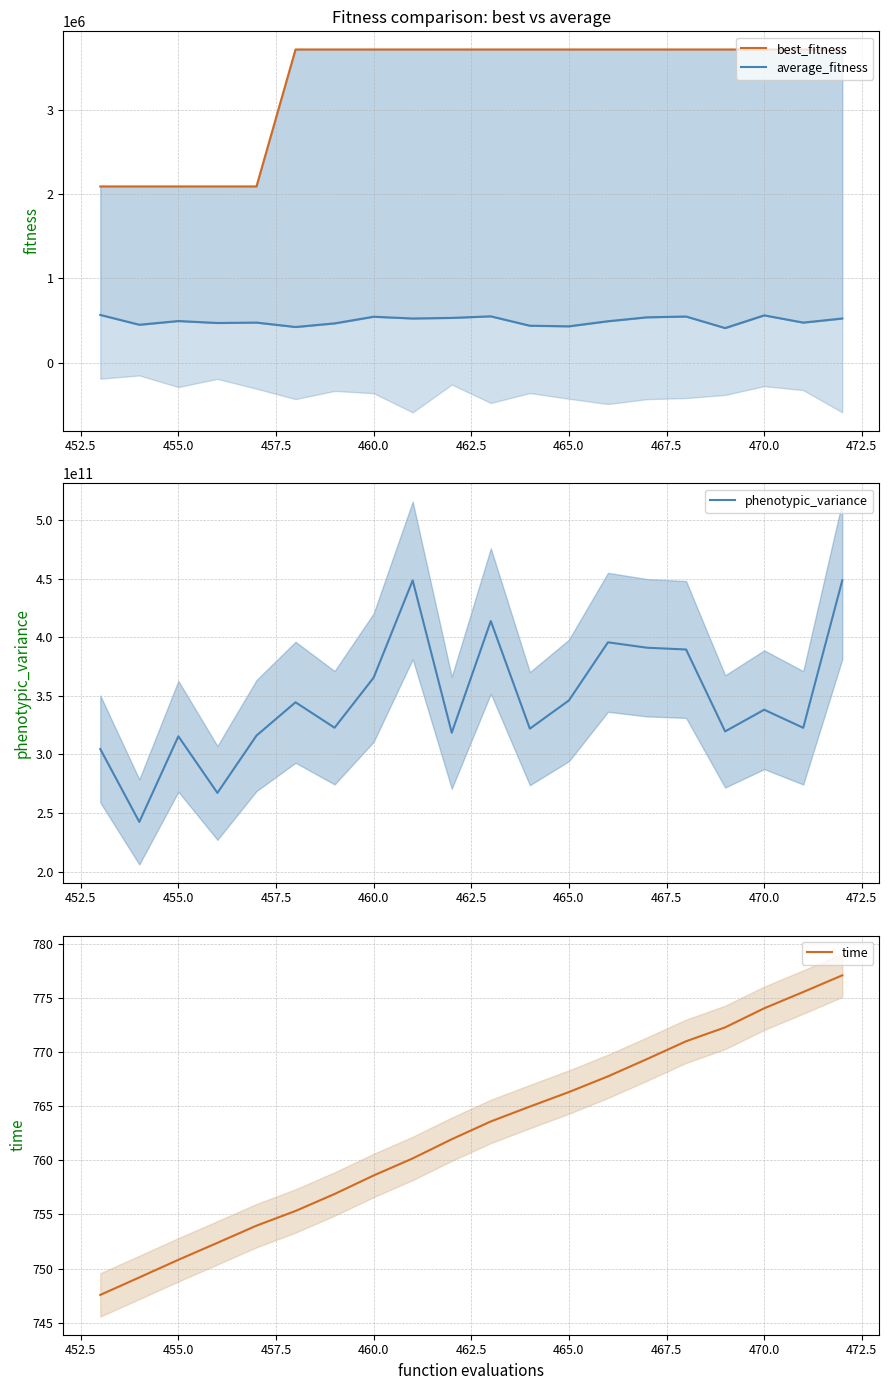

What is the highest value of the time series?

777.1